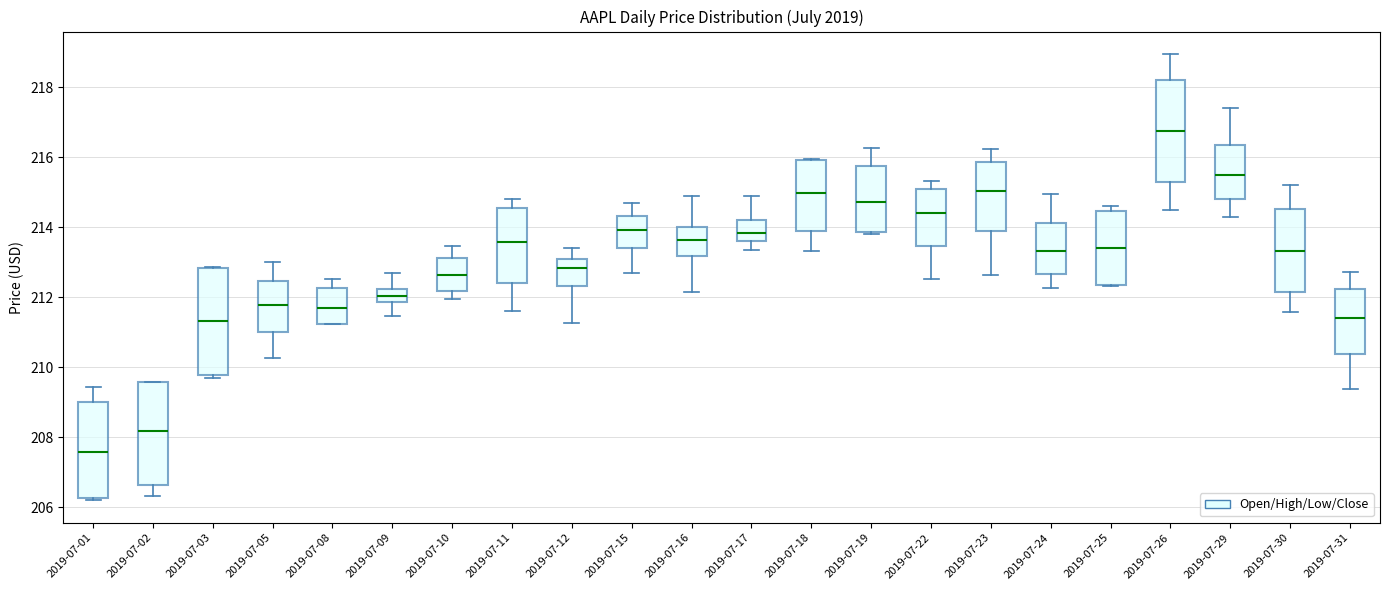

Where is the lower edge of the box for 2019-07-24 on the y-axis? The values are not printed on the chart, so give them approximately, as read against the axis.

212.6